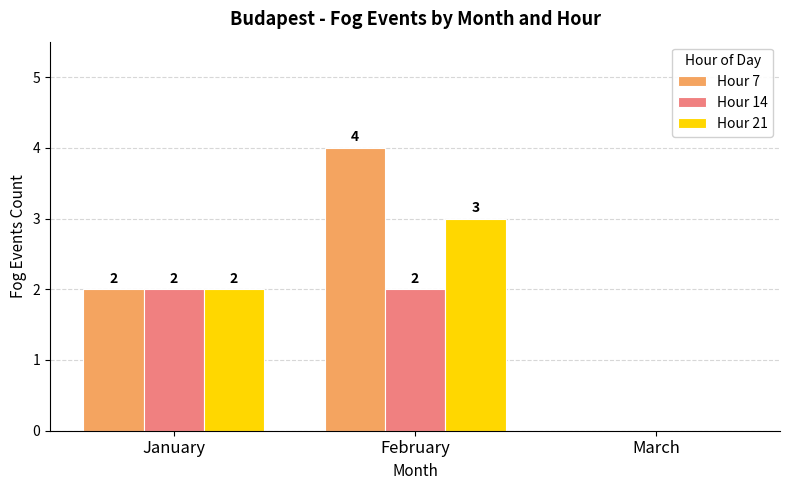

The Hour 7 series shows 4 at February. True or false?

True